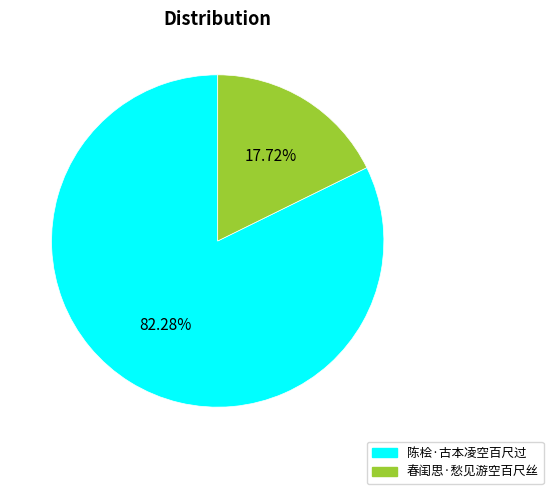

Which slice is the largest?

陈桧·古本凌空百尺过